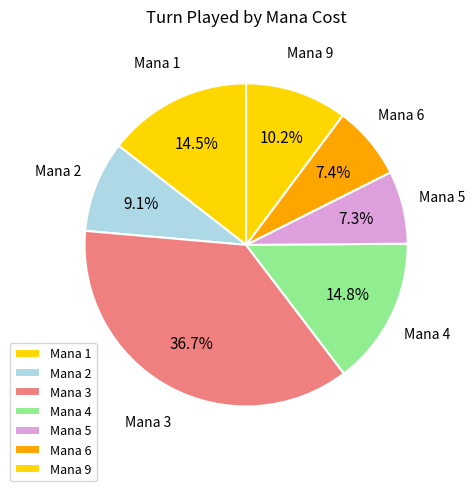

Is the sum of Mana 3 and Mana 9 greater than half?

No